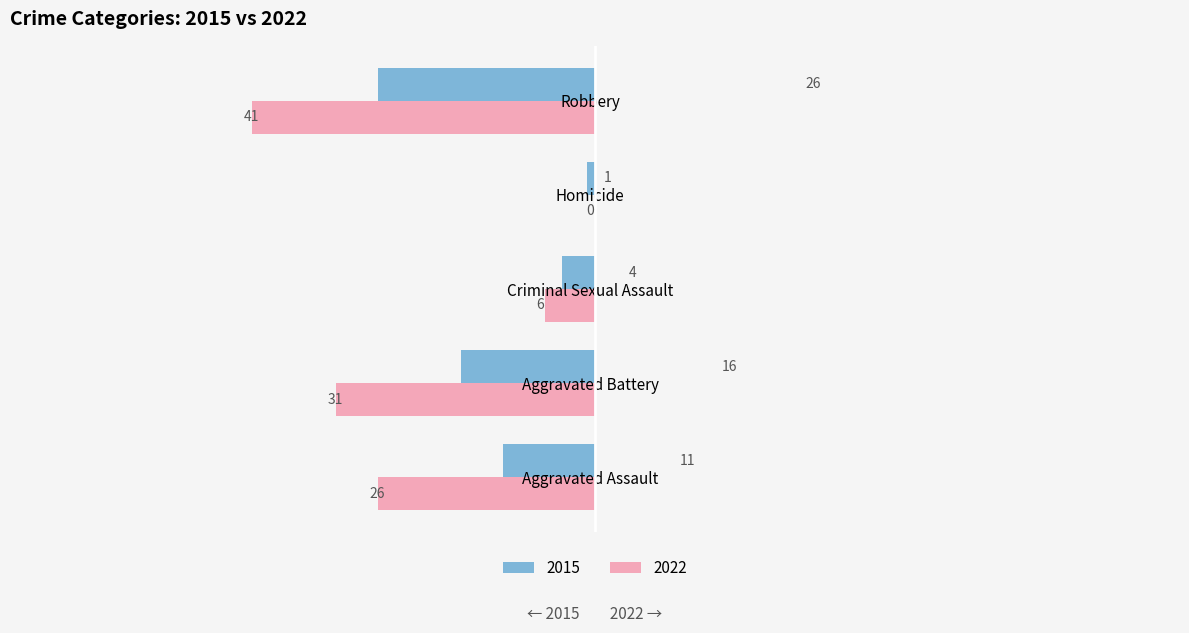

What is the difference between the maximum and minimum values?

25